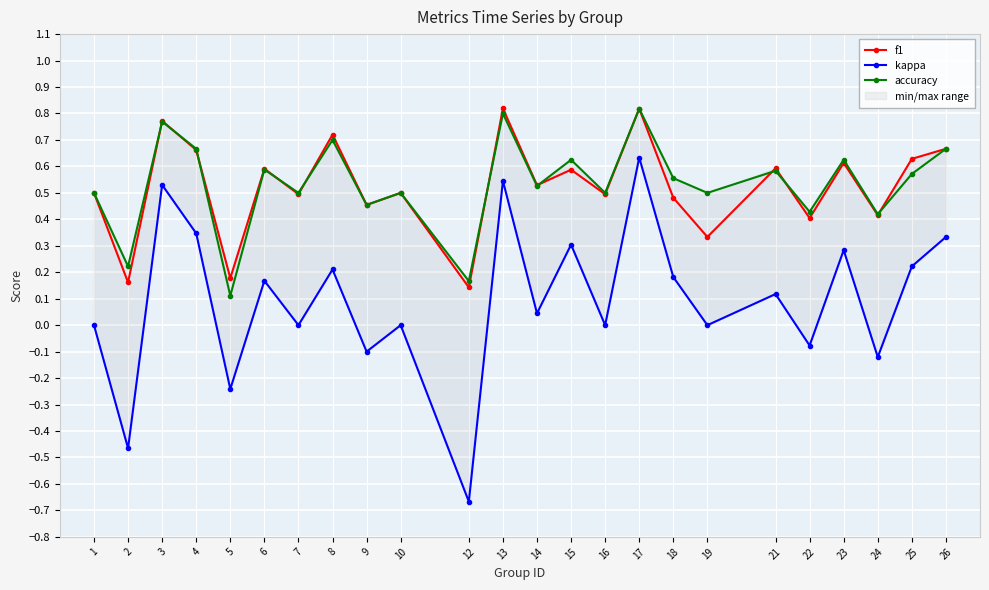

Which series has the largest total across all categories?

accuracy